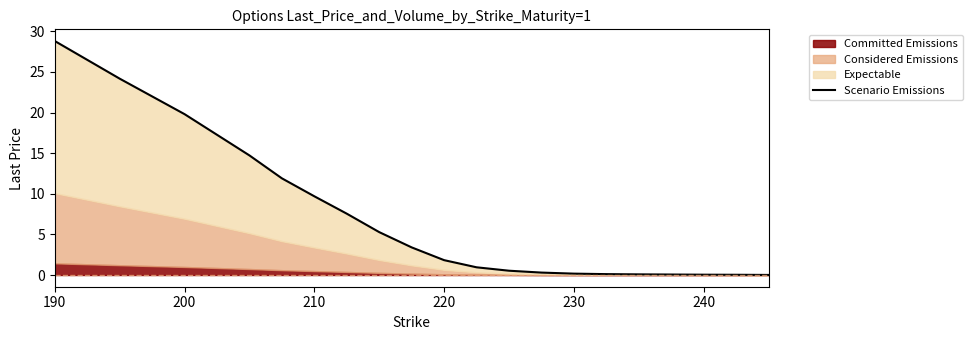

How many data points are less than 1?

10